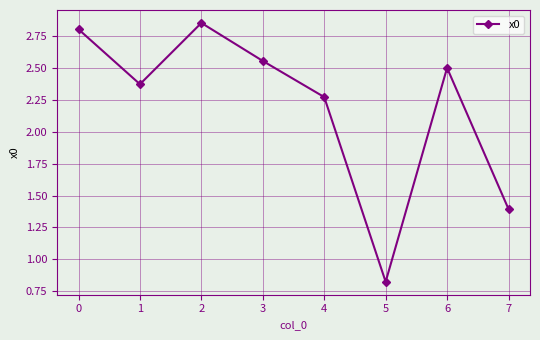

What is the average value?

2.2